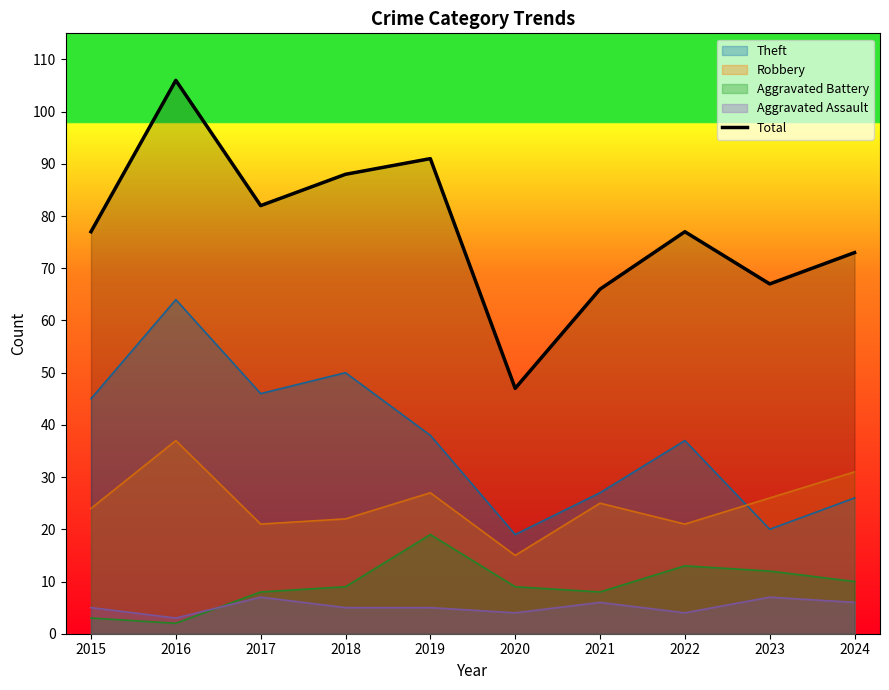

List the labels in order of value, largest first.

2016, 2019, 2018, 2017, 2015, 2022, 2024, 2023, 2021, 2020